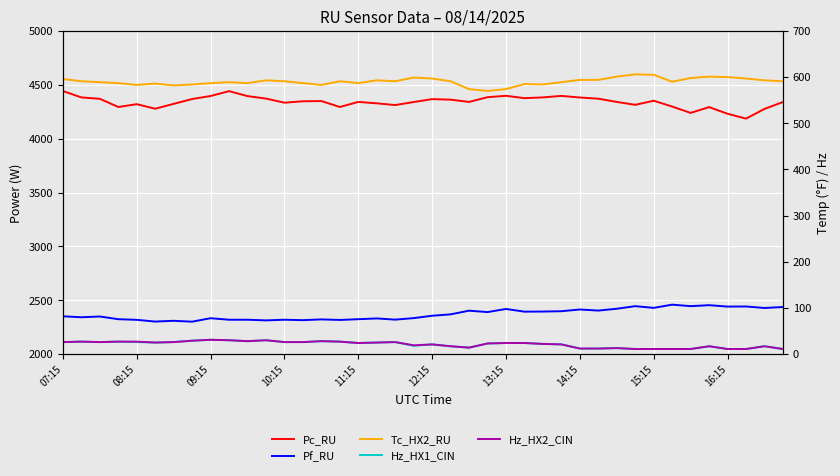

How many lines are shown in the chart?

5